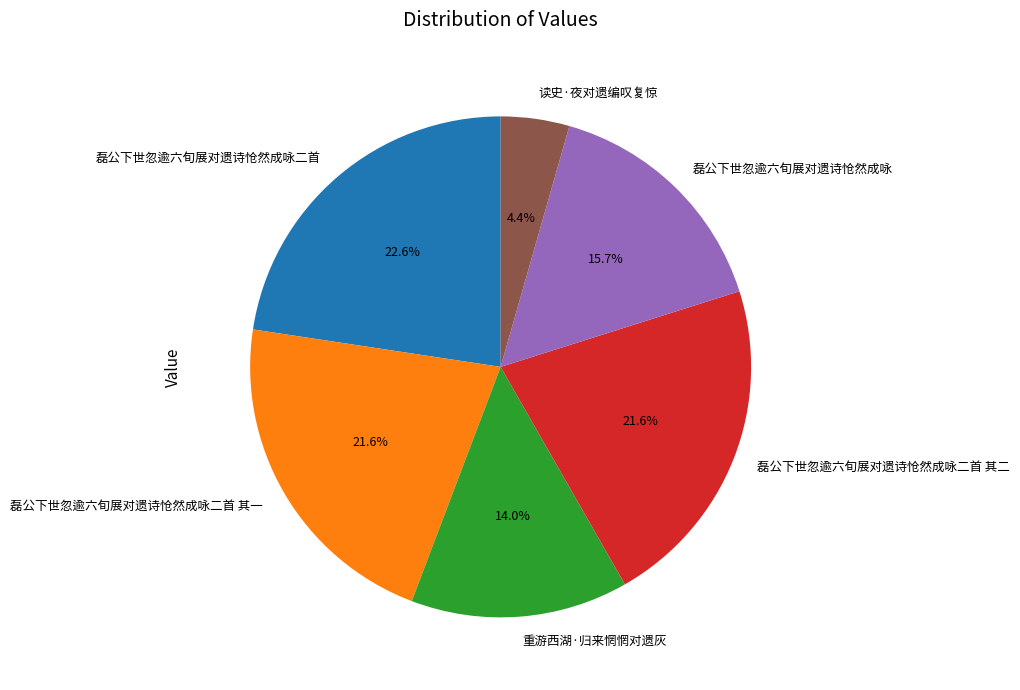

To the nearest percent, what is the difference between the 读史·夜对遗编叹复惊 and 磊公下世忽逾六旬展对遗诗怆然成咏 slice percentages?

11%